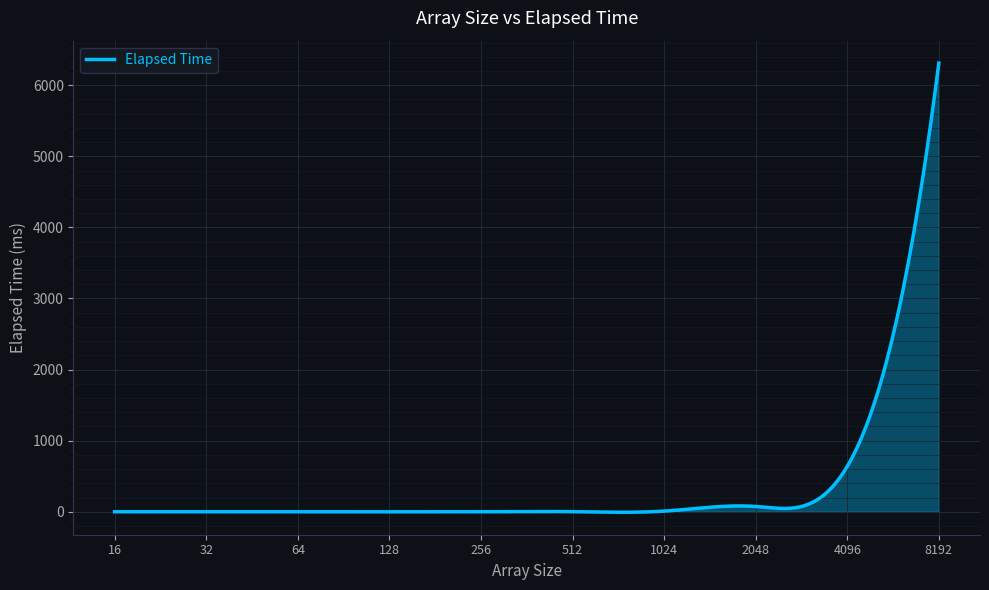

What is the greatest value displayed?

6310.5